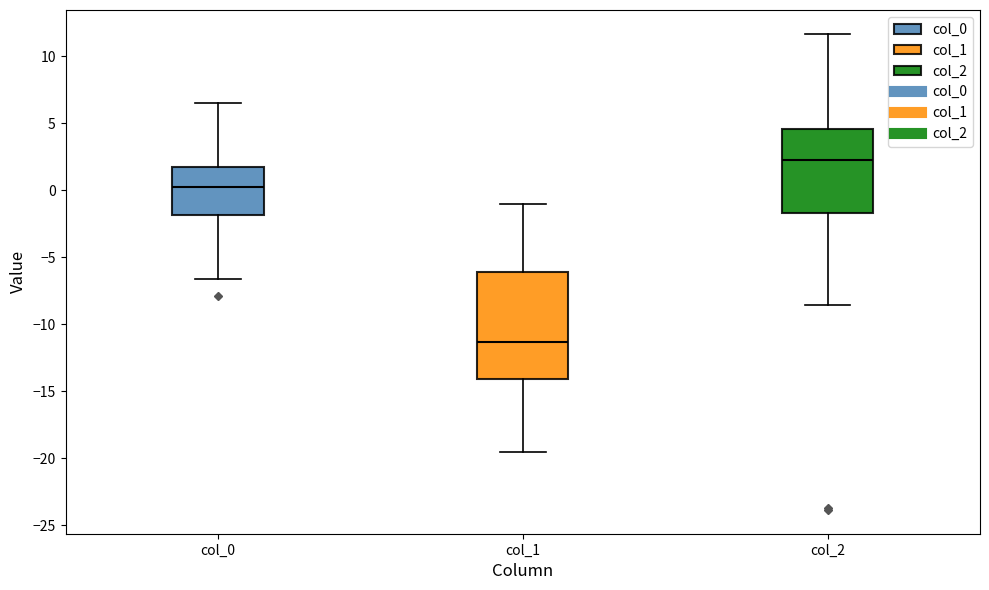

Reading left to right, read every box against the y-axis: the position of its median line, the range the box covers, and the ends of its whiskers. The values are not printed on the chart, so give them approximately, as read against the axis.

col_0: median 0.0, box -2.0 to 2.0, whiskers -6.5 to 6.5
col_1: median -11.5, box -14.0 to -6.0, whiskers -19.5 to -1.0
col_2: median 2.5, box -1.5 to 4.5, whiskers -8.5 to 11.5